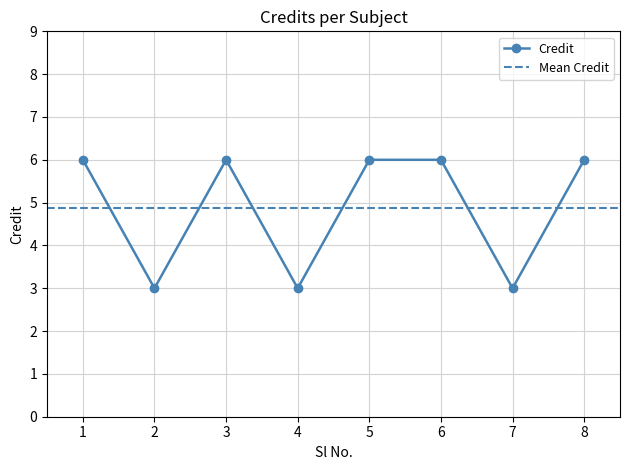

How many values are between 3 and 6?

8